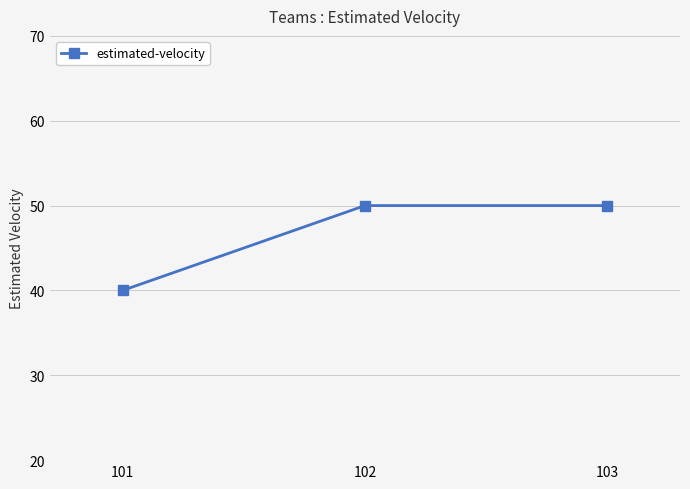

What is the greatest value displayed?

50